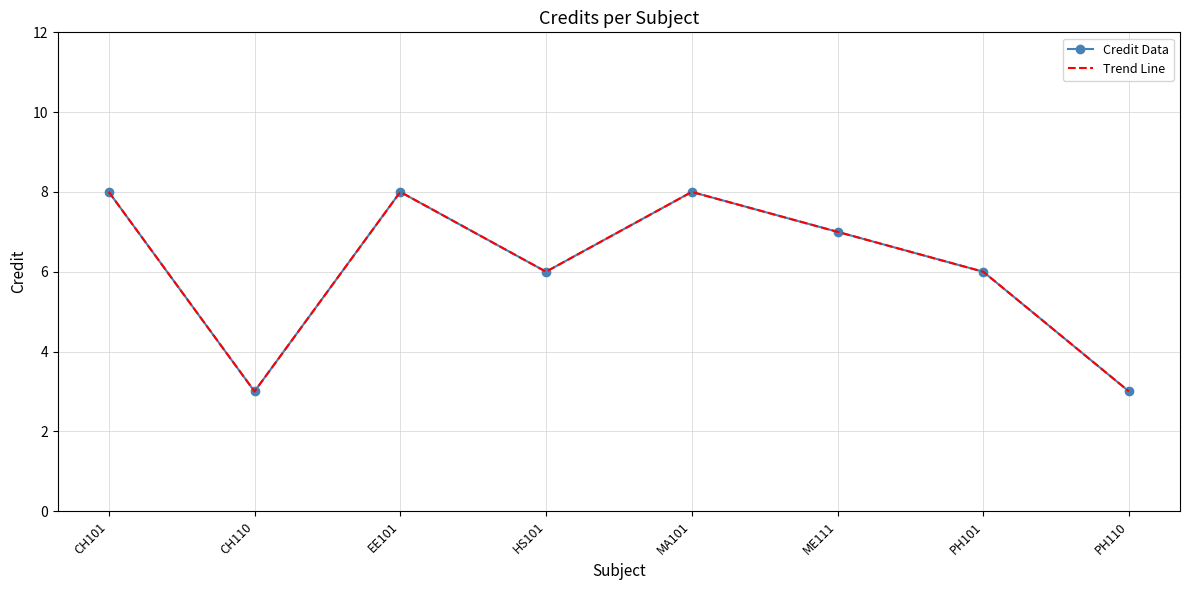

True or false: Credit Data has a value of 4 at ME111.

False